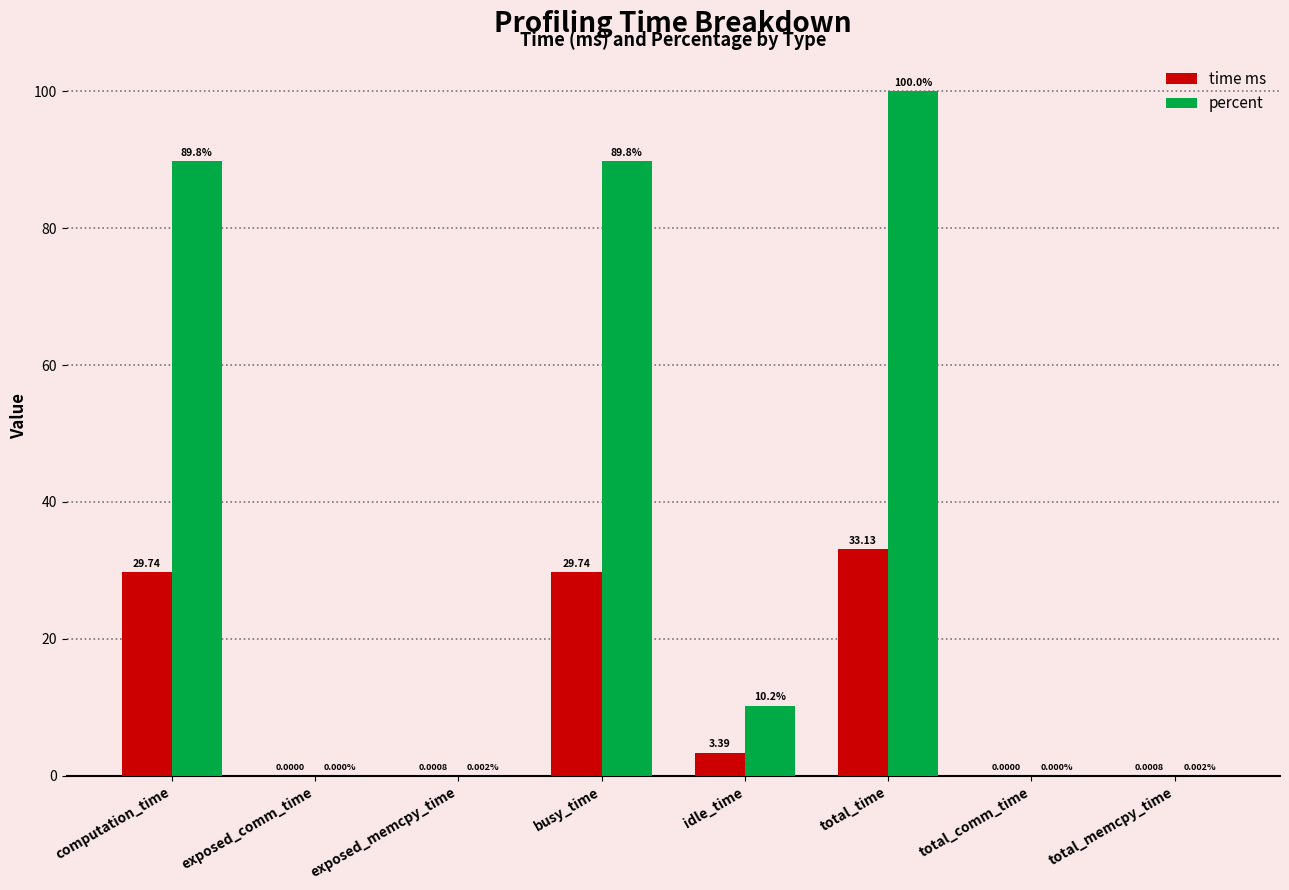

How many data points in percent are above 10?

4